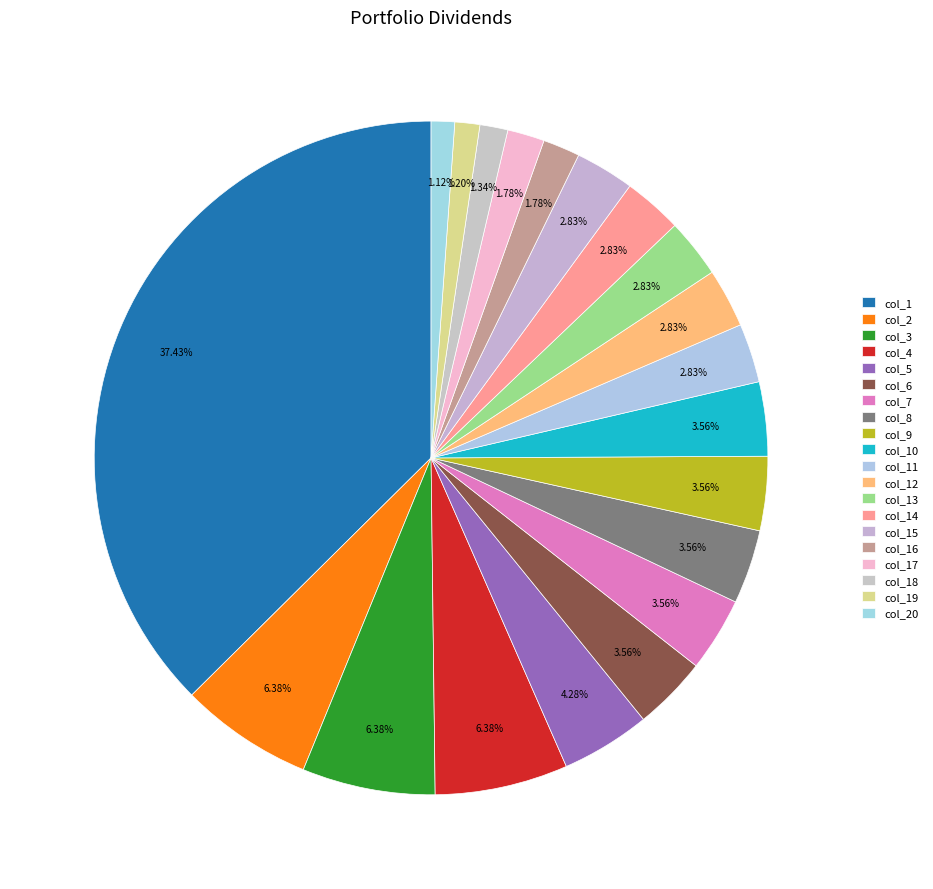

To the nearest percent, what is the average slice percentage?

5%